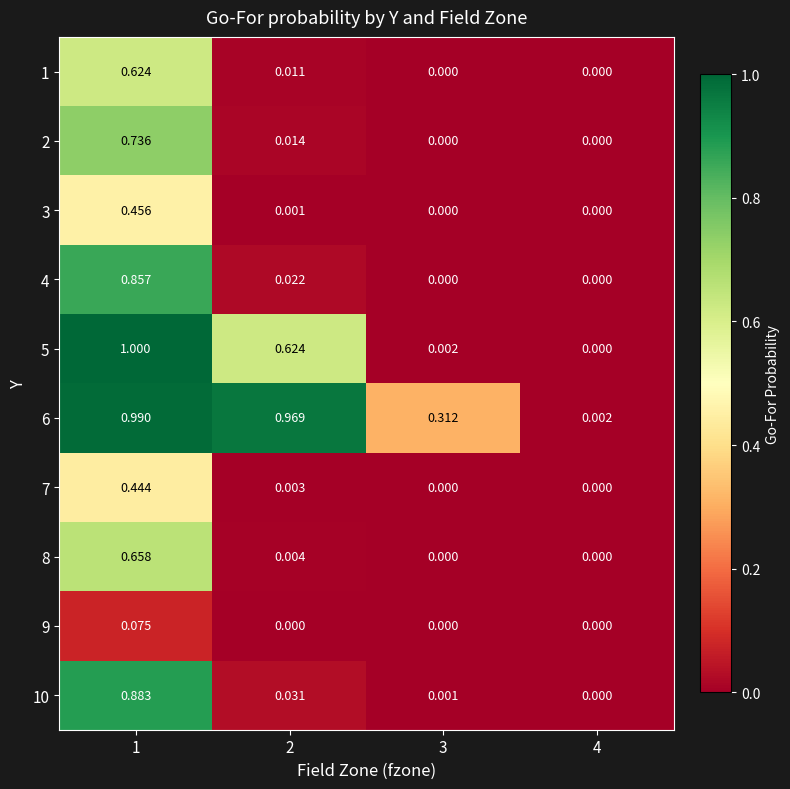

Is the value of 4 at 3 greater than the value of 2 at 2?

No